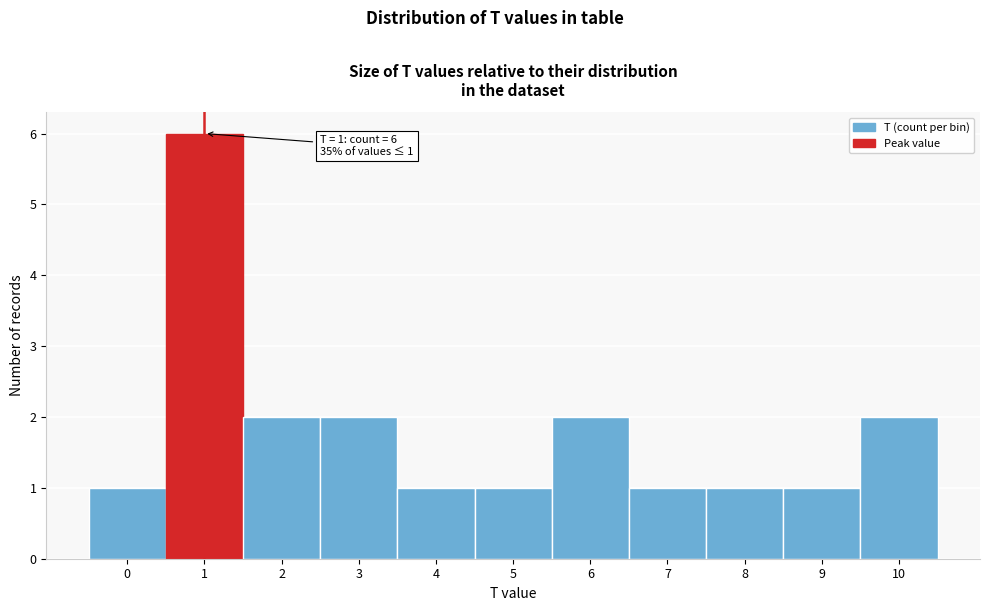

Which range on the x-axis has the tallest bar?

0.5 to 1.5